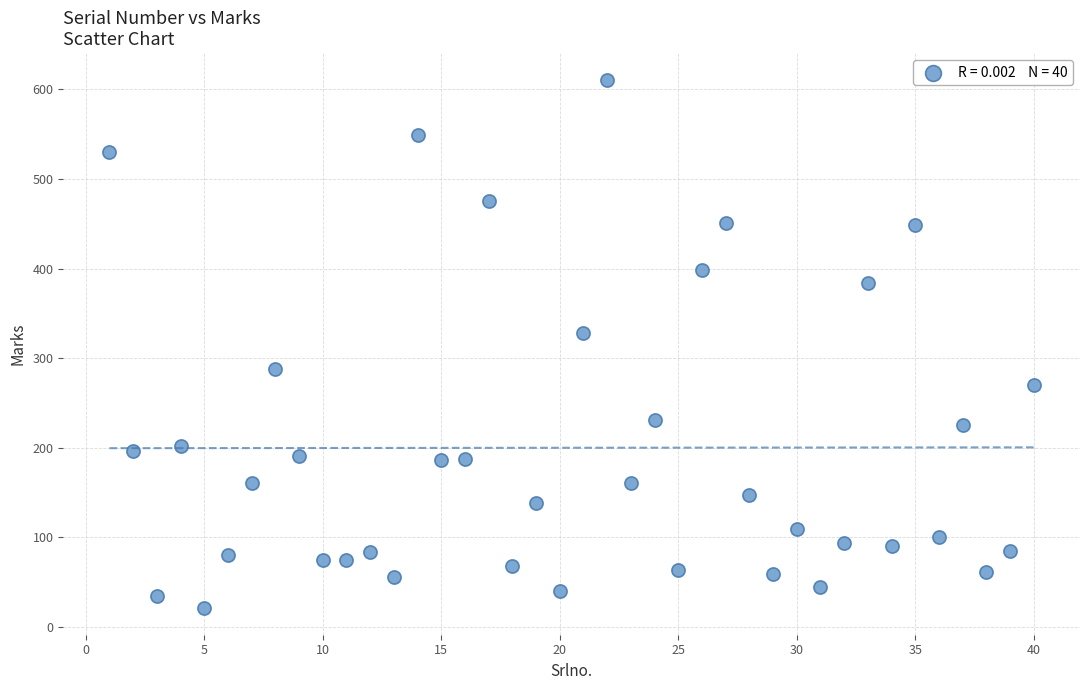

What Y value in the scatter plot is closest to 316?

328